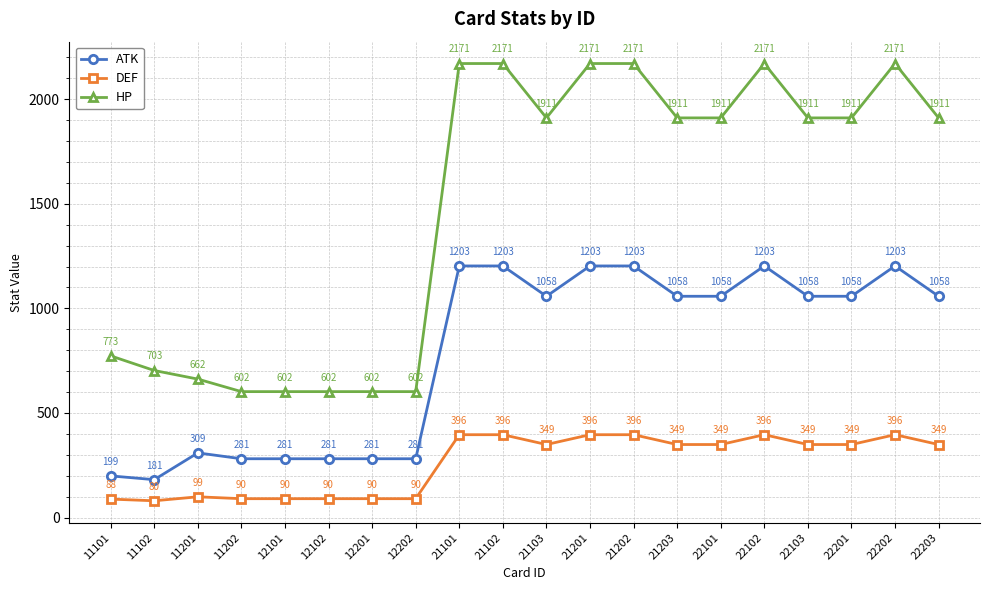

Which label corresponds to the smallest value in the chart?

11102